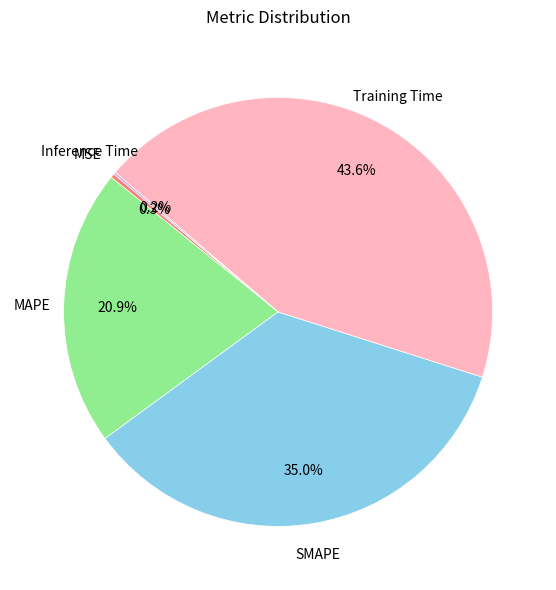

Does any single category account for the majority?

No